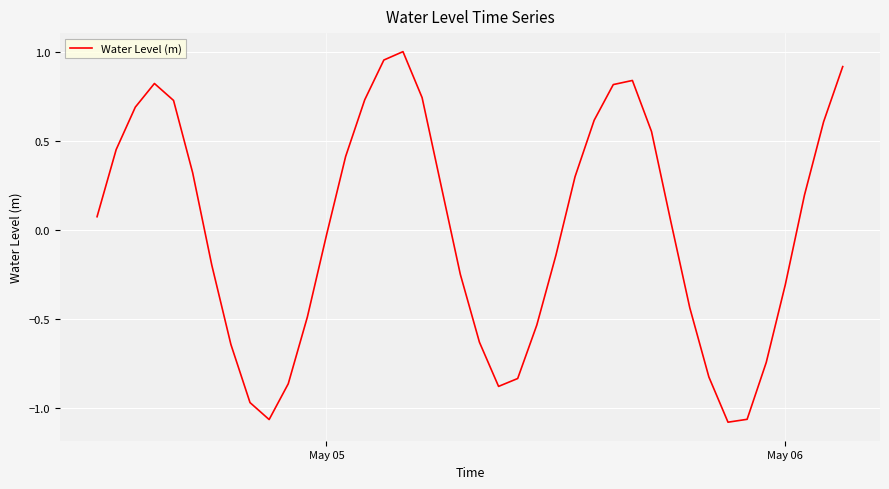

What is the minimum value shown in the chart?

-1.1